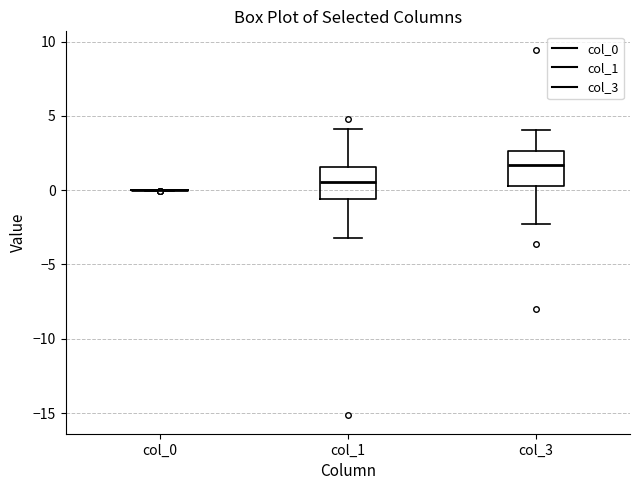

Where does the lower whisker of the box for col_1 end on the y-axis? The values are not printed on the chart, so give them approximately, as read against the axis.

-3.0